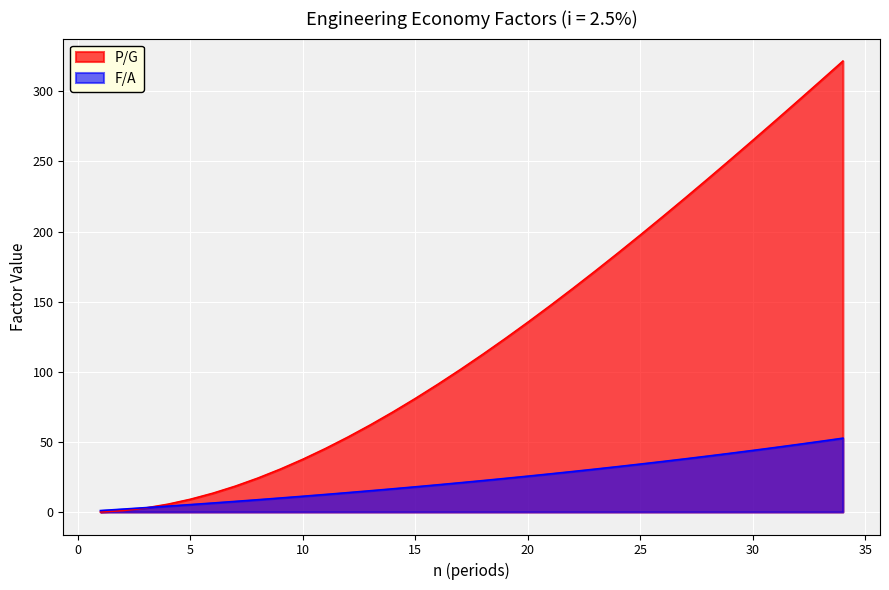

What is the average value of the F/A series?

23.4